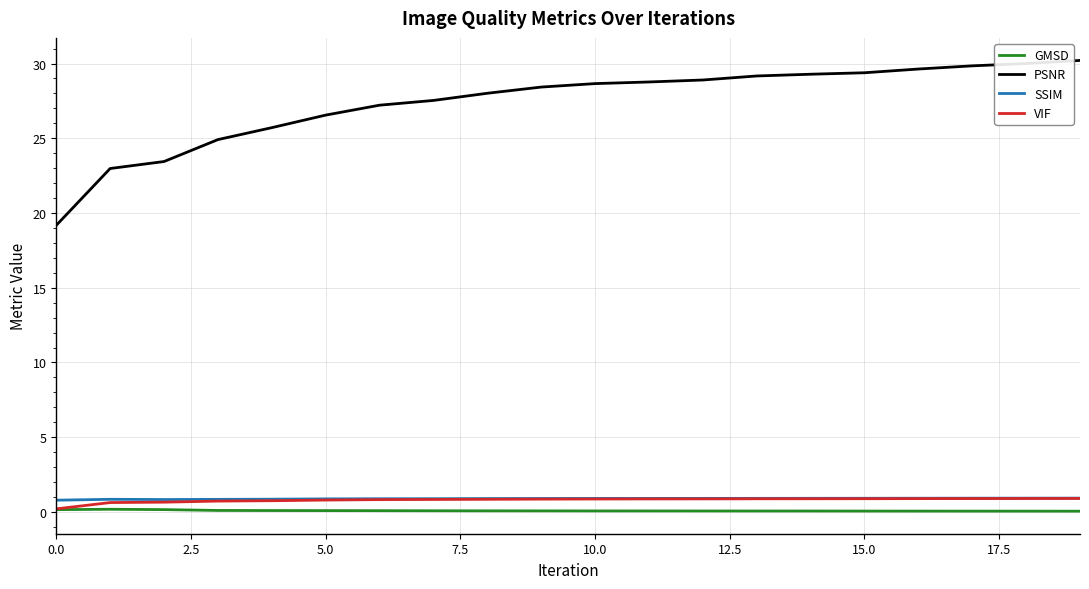

What is the greatest value displayed?

30.2